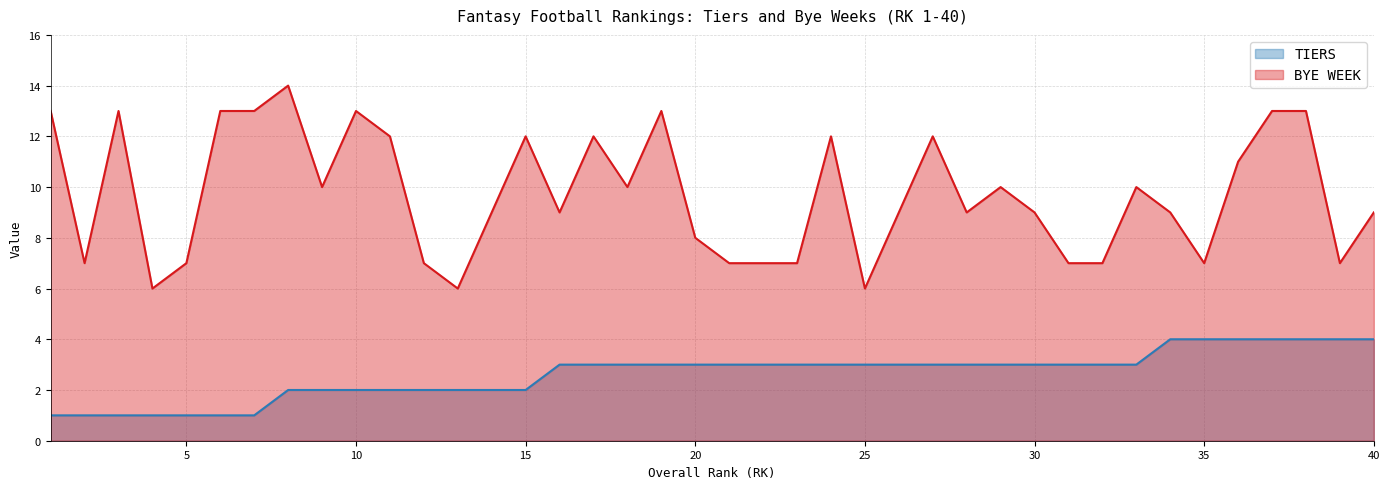

Which label corresponds to the largest value in the chart?

8